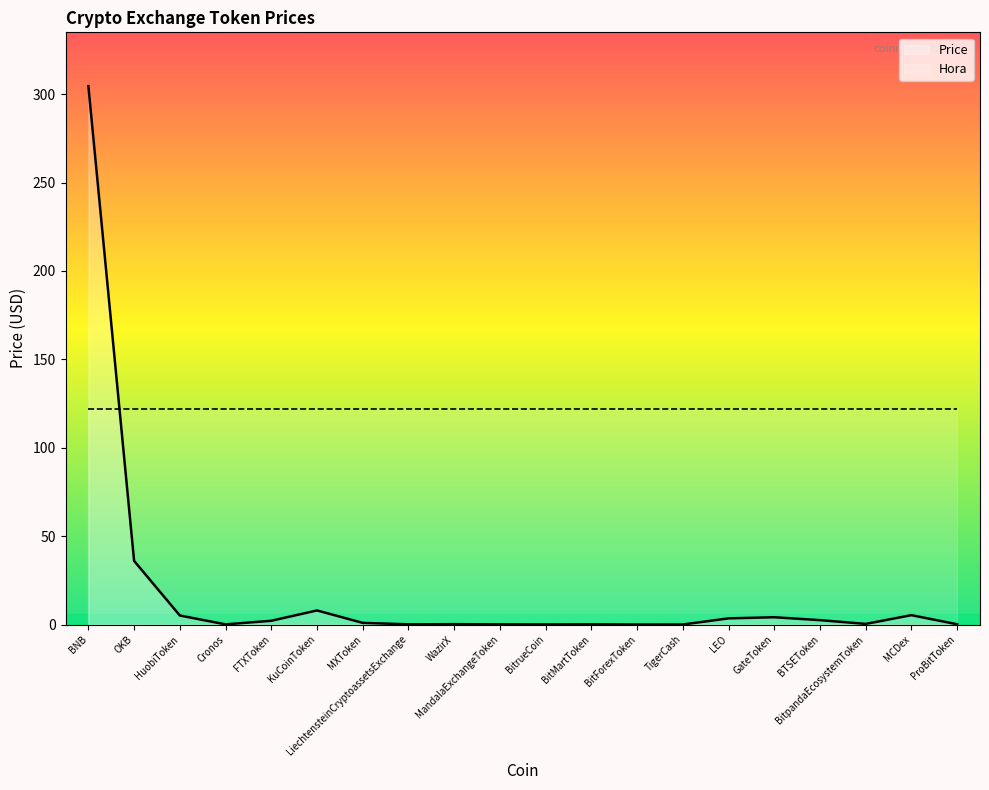

What is the difference between the values at WazirX and BTSEToken?

2.3